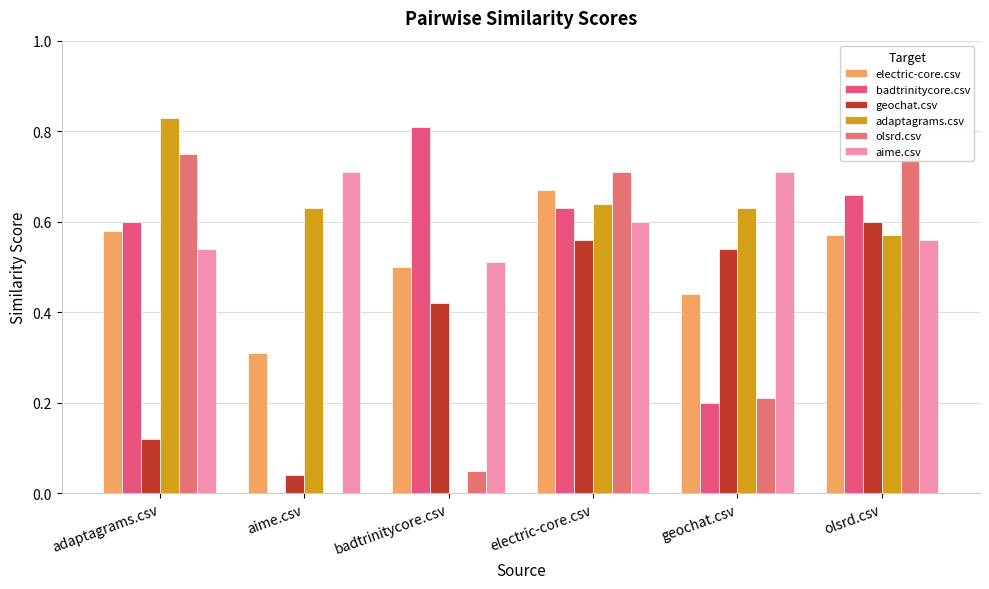

Which series changed the most between adaptagrams.csv and geochat.csv?

olsrd.csv